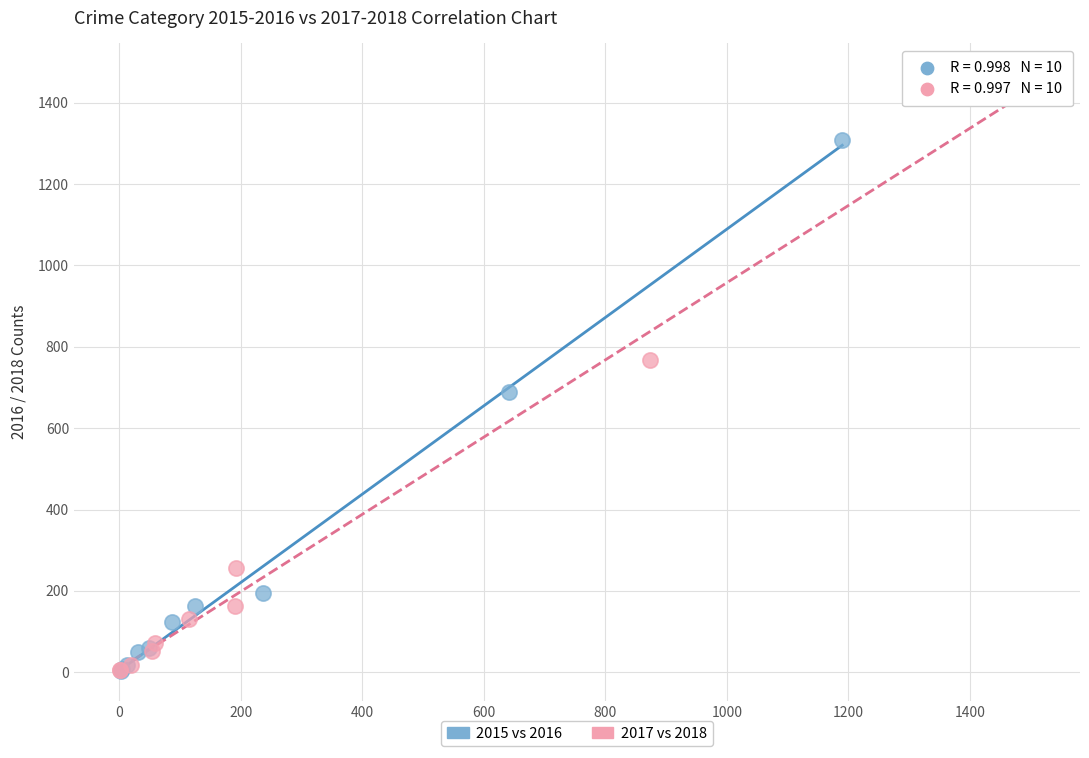

Which series has the largest Y range (max minus min)?

2017 vs 2018